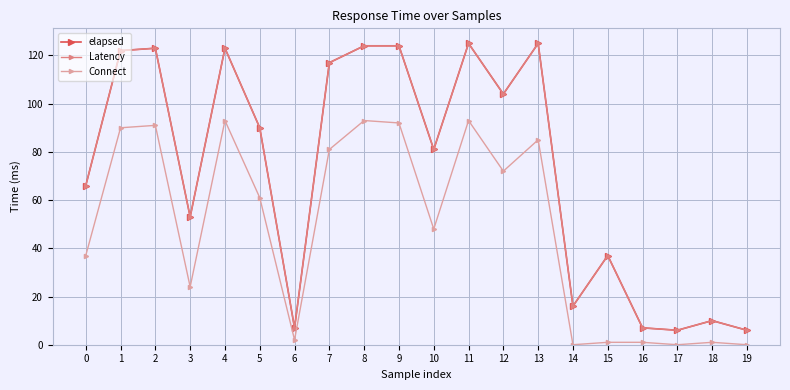

Is this an area chart (filled region under the line)?

No